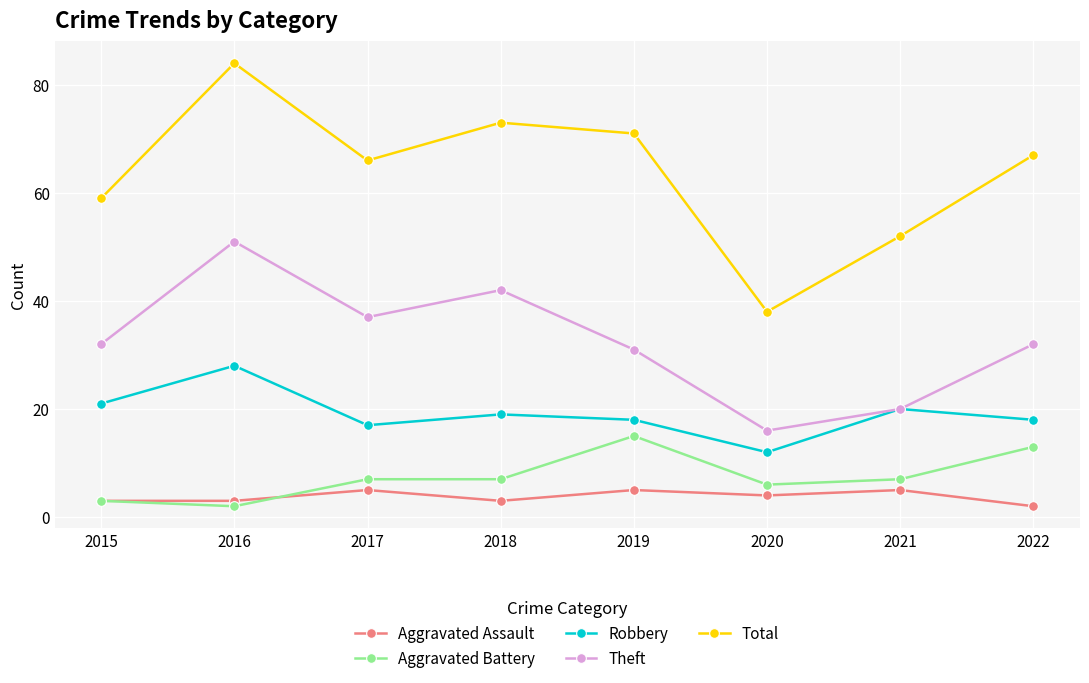

List the series in order of their peak value, highest first.

Total, Theft, Robbery, Aggravated Battery, Aggravated Assault